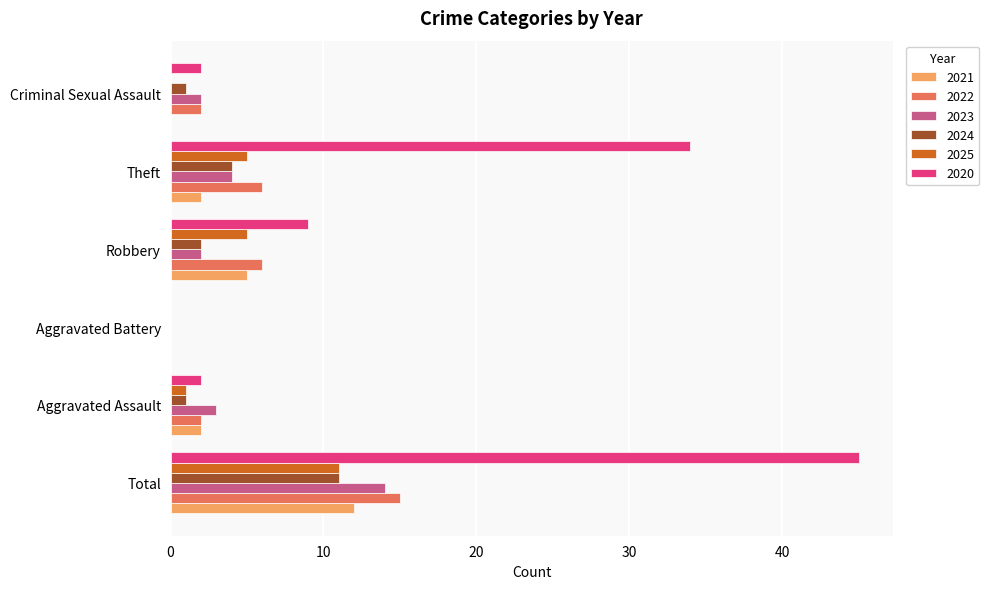

Which category has the highest value in the 2022 series?

Total